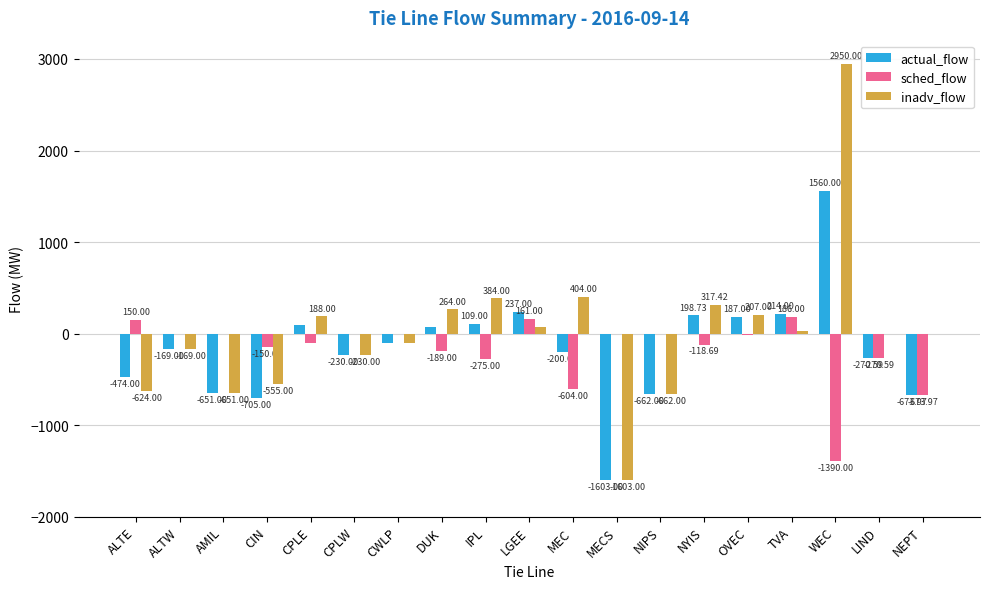

Reading left to right, transcribe all the data shown in this chart.

actual_flow: ALTE=-474.0	ALTW=-169.0	AMIL=-651.0	CIN=-705.0	CPLE=91.0	CPLW=-230.0	CWLP=-99.0	DUK=75.0	IPL=109.0	LGEE=237.0	MEC=-200.0	MECS=-1603.0	NIPS=-662.0	NYIS=198.7	OVEC=187.0	TVA=214.0	WEC=1560.0	LIND=-270.6	NEPT=-674.0
sched_flow: ALTE=150.0	ALTW=0.0	AMIL=0.0	CIN=-150.0	CPLE=-97.0	CPLW=0.0	CWLP=0.0	DUK=-189.0	IPL=-275.0	LGEE=161.0	MEC=-604.0	MECS=0.0	NIPS=0.0	NYIS=-118.7	OVEC=-20.0	TVA=186.0	WEC=-1390.0	LIND=-270.6	NEPT=-674.0
inadv_flow: ALTE=-624.0	ALTW=-169.0	AMIL=-651.0	CIN=-555.0	CPLE=188.0	CPLW=-230.0	CWLP=-99.0	DUK=264.0	IPL=384.0	LGEE=76.0	MEC=404.0	MECS=-1603.0	NIPS=-662.0	NYIS=317.4	OVEC=207.0	TVA=28.0	WEC=2950.0	LIND=0.0	NEPT=0.0